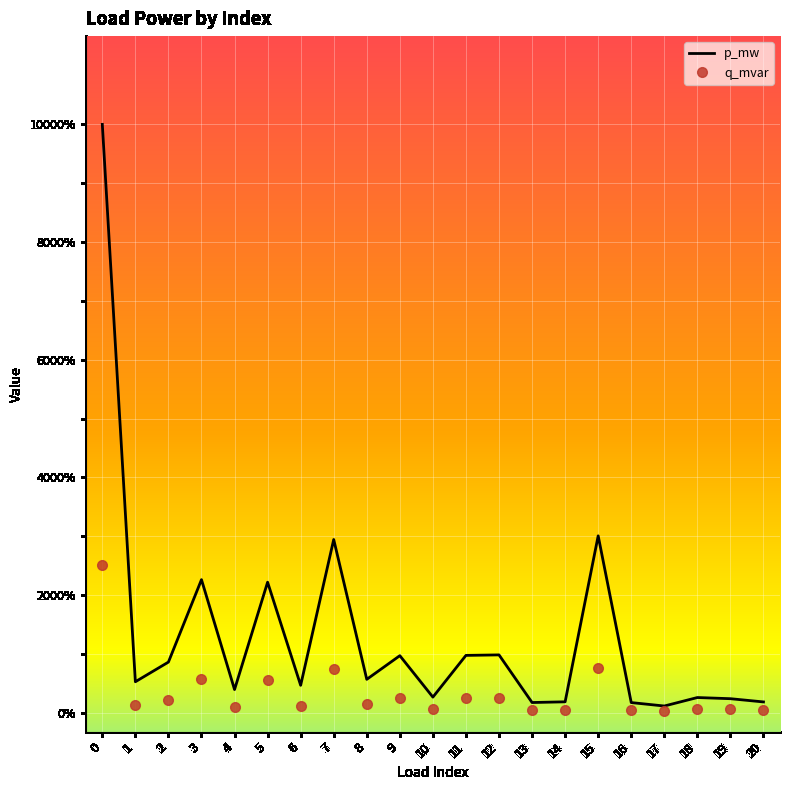

Is the value of p_mw at 0 greater than the value of q_mvar at 4?

Yes